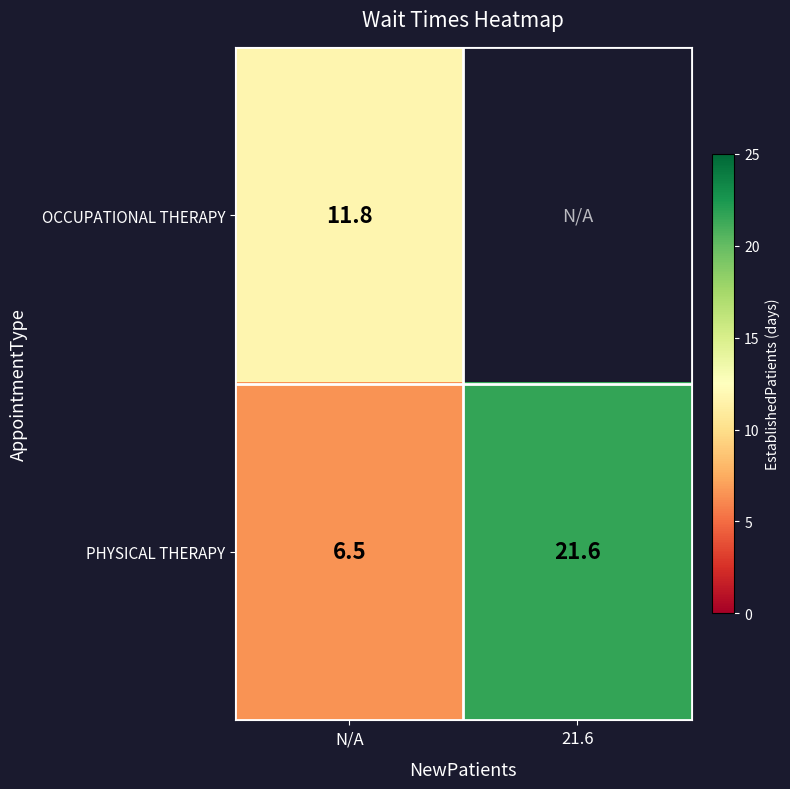

Where does the PHYSICAL THERAPY series first go above 21?

21.6